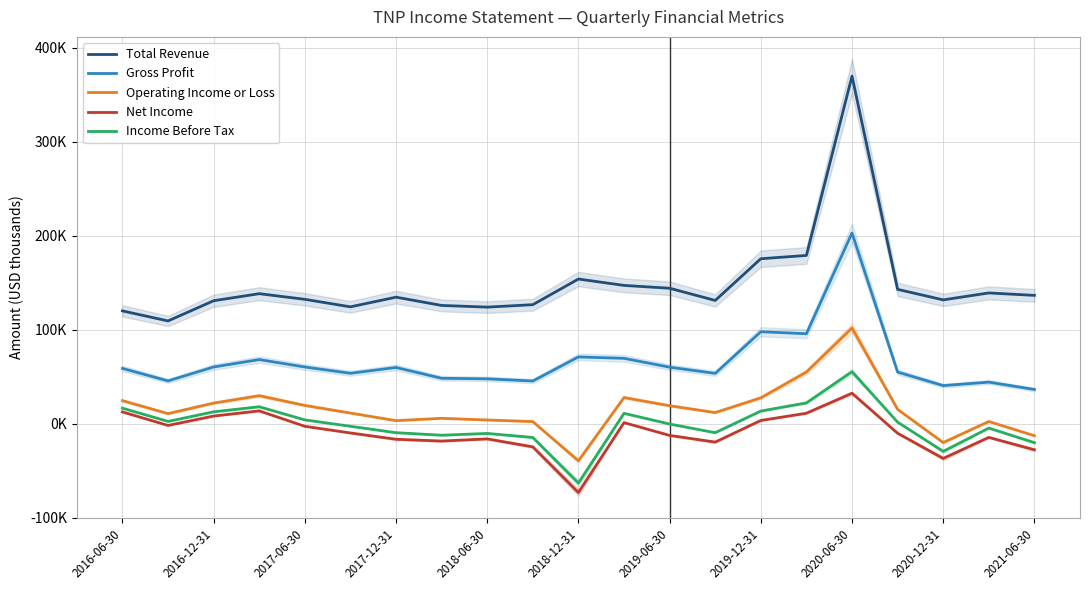

At which label is Gross Profit closest to 119550?

2019-12-31